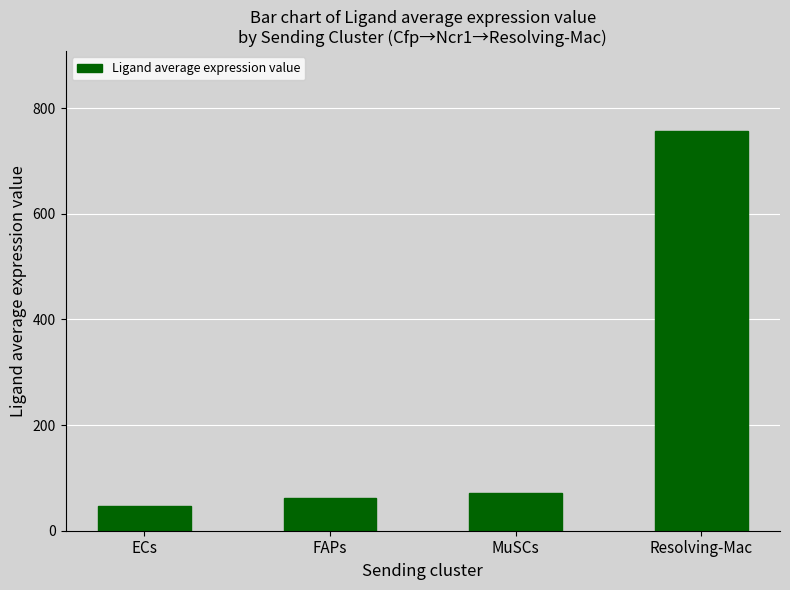

Where is the data nearest to the value 401?

MuSCs